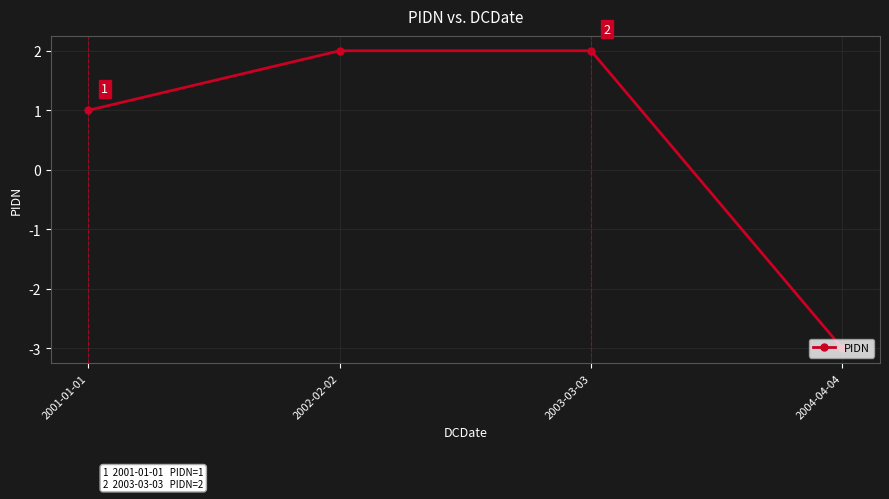

How many categories are shown in the chart?

4